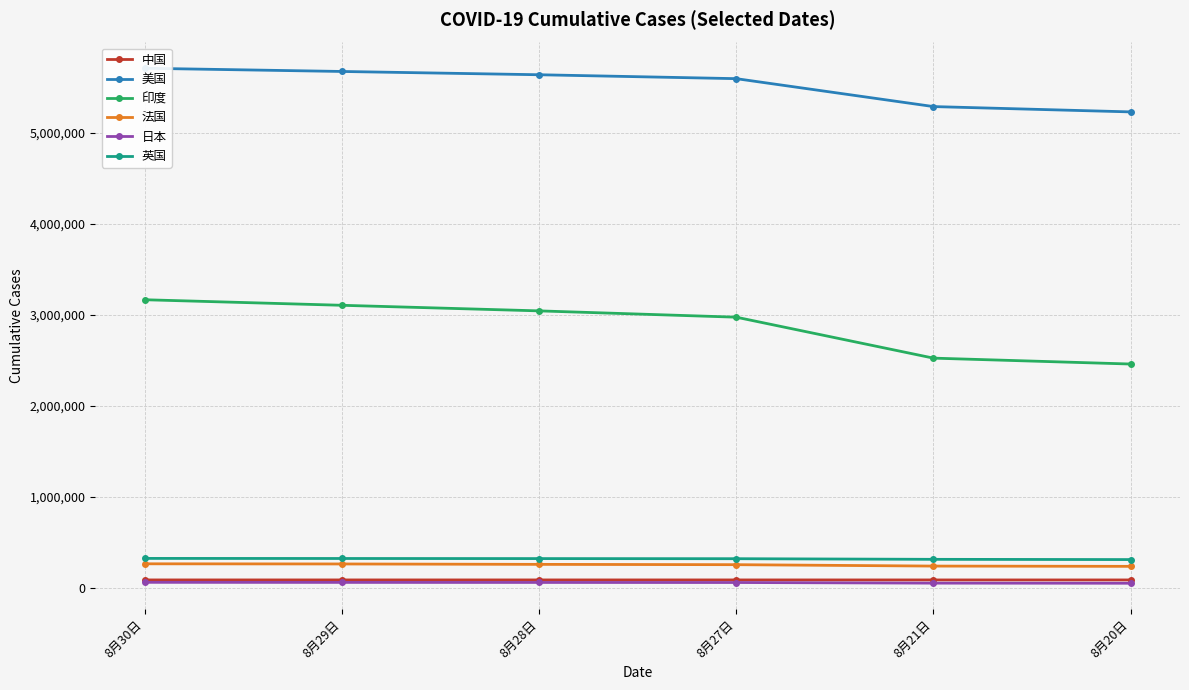

Where is 日本 nearest to the value 58830?

8月27日